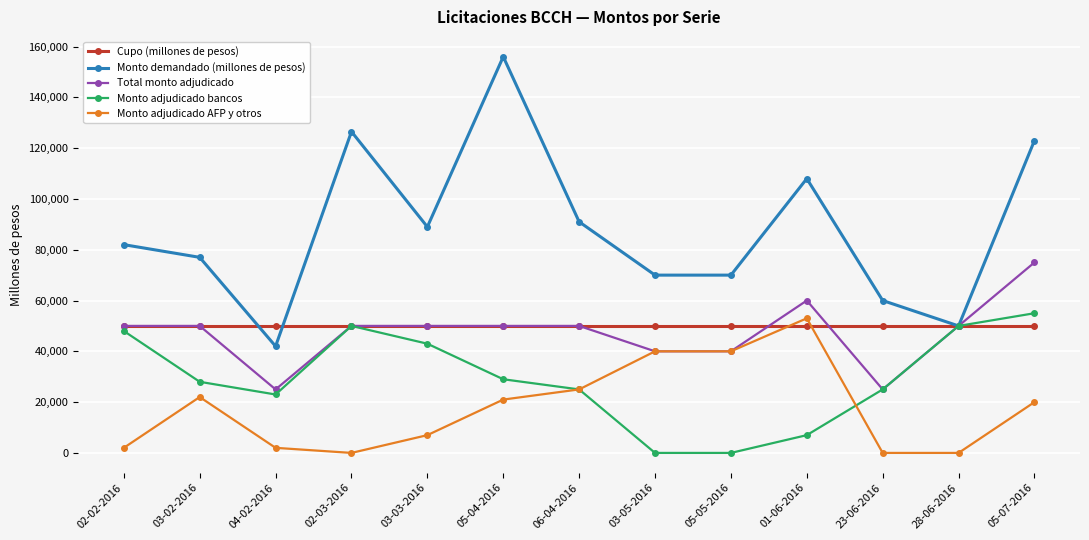

At which category does the chart reach its peak across all series?

05-04-2016